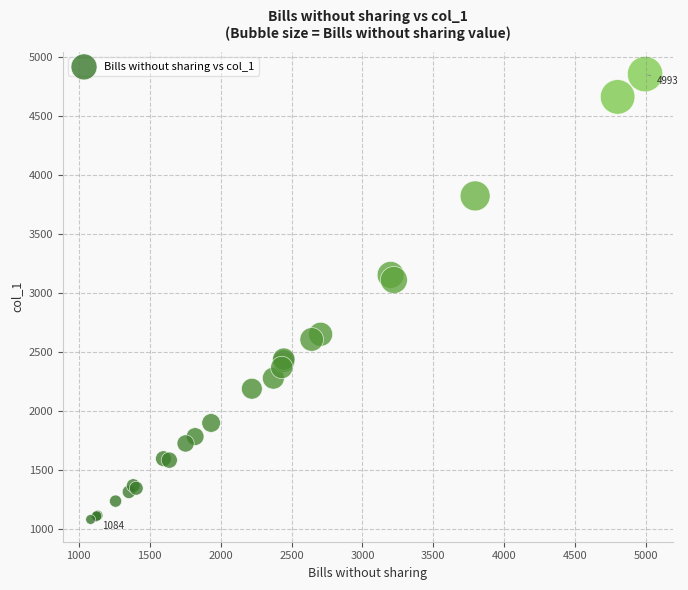

What Y value in the scatter plot is closest to 2969?

3112.0